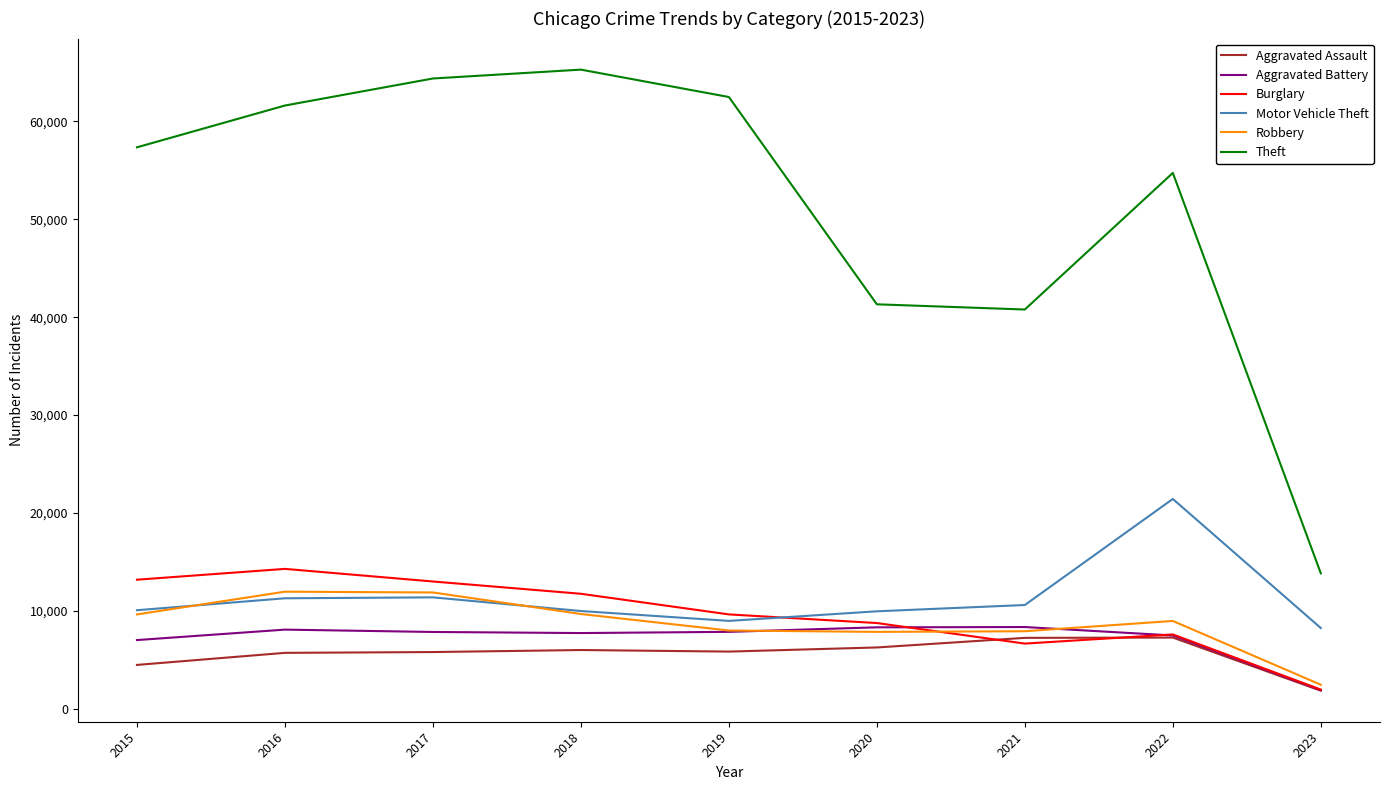

Is it true that Theft equals 86774 at 2018?

False